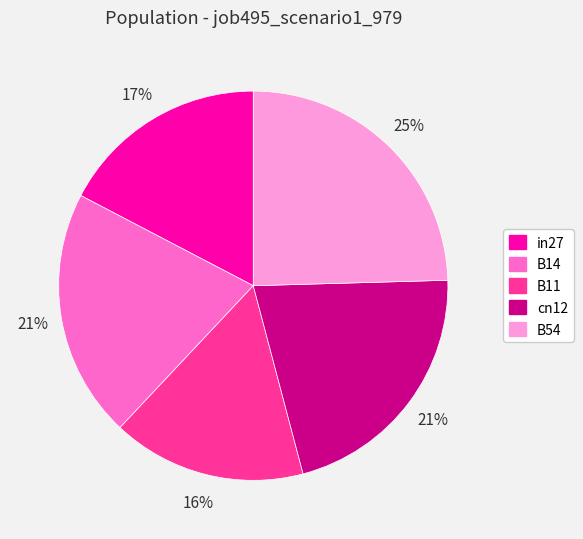

Combined, do cn12 and in27 account for over 50%?

No